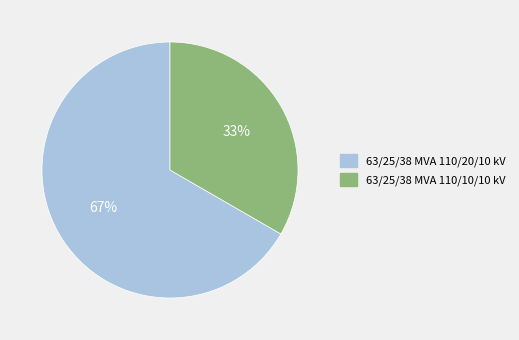

Between 63/25/38 MVA 110/20/10 kV and 63/25/38 MVA 110/10/10 kV, which is larger?

63/25/38 MVA 110/20/10 kV